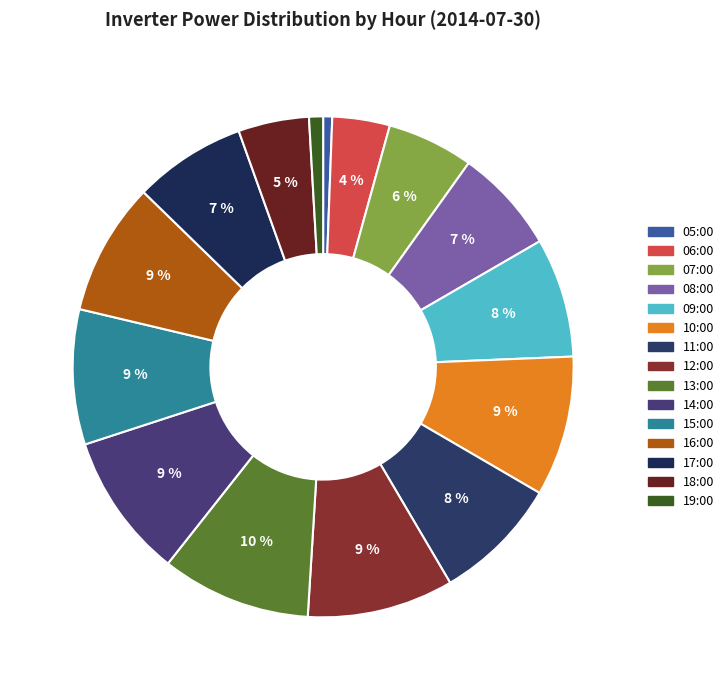

To the nearest percent, what is the combined percentage of 15:00 and 12:00?

18%